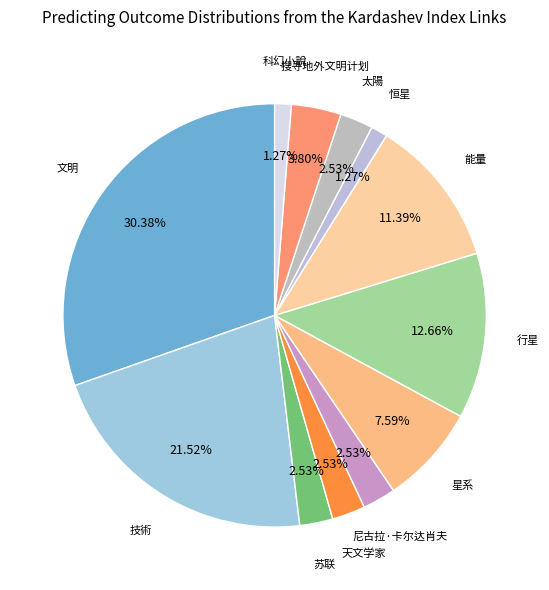

Is there any slice that represents more than half of the pie?

No